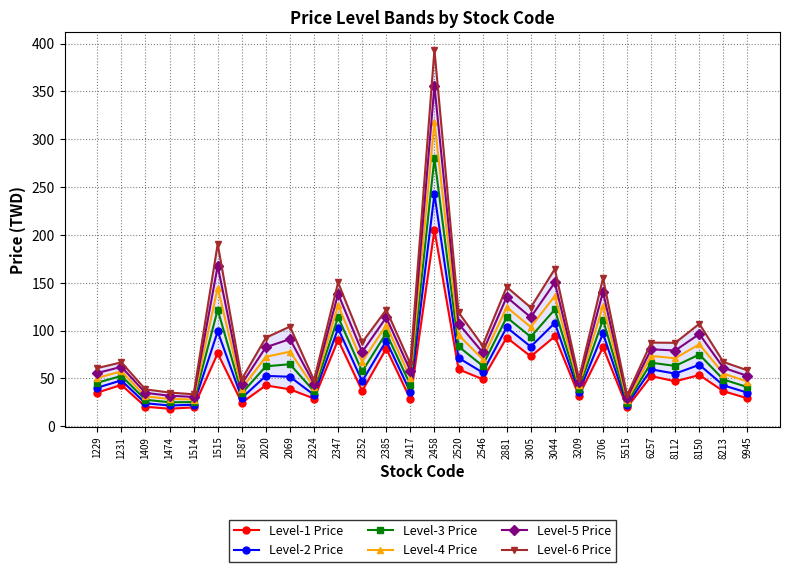

How many distinct data groups are displayed?

6